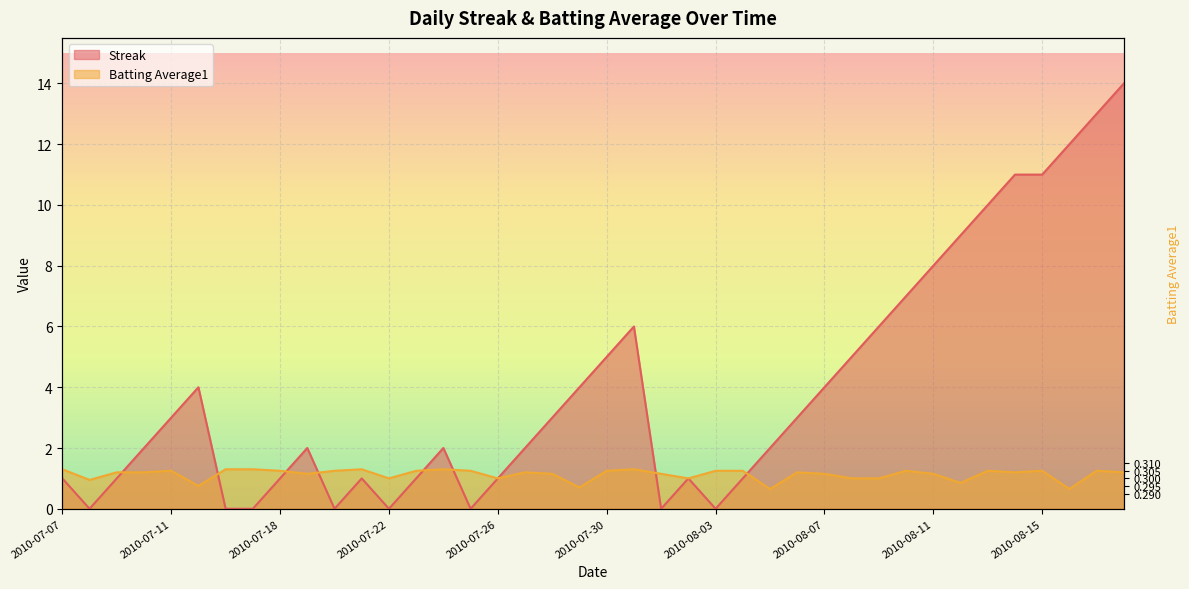

At which category does Batting Average1 reach its first local peak?

2010-07-11